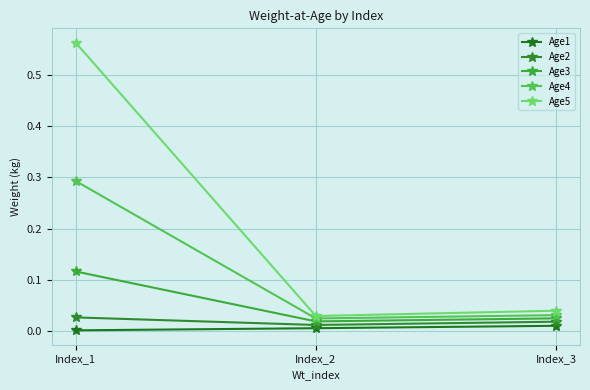

Reading left to right, list all the values displayed in this chart.

Age1: Index_1=0.0	Index_2=0.0	Index_3=0.0
Age2: Index_1=0.0	Index_2=0.0	Index_3=0.0
Age3: Index_1=0.1	Index_2=0.0	Index_3=0.0
Age4: Index_1=0.3	Index_2=0.0	Index_3=0.0
Age5: Index_1=0.6	Index_2=0.0	Index_3=0.0